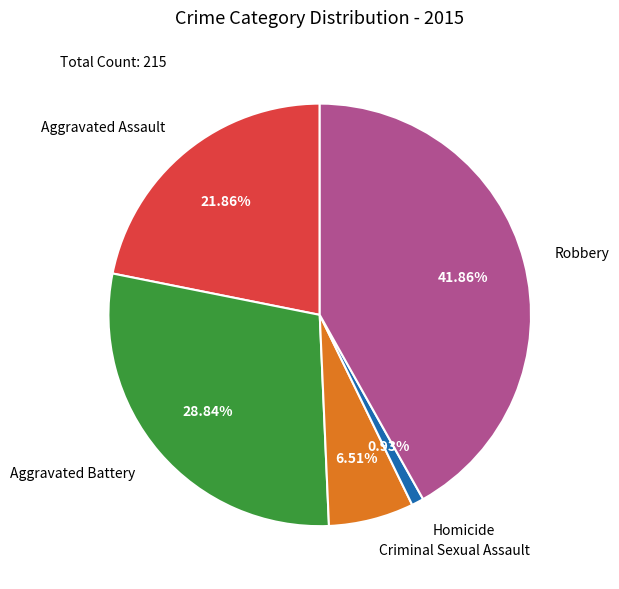

What is the ratio of the value at Aggravated Assault to the value at Aggravated Battery?

0.8